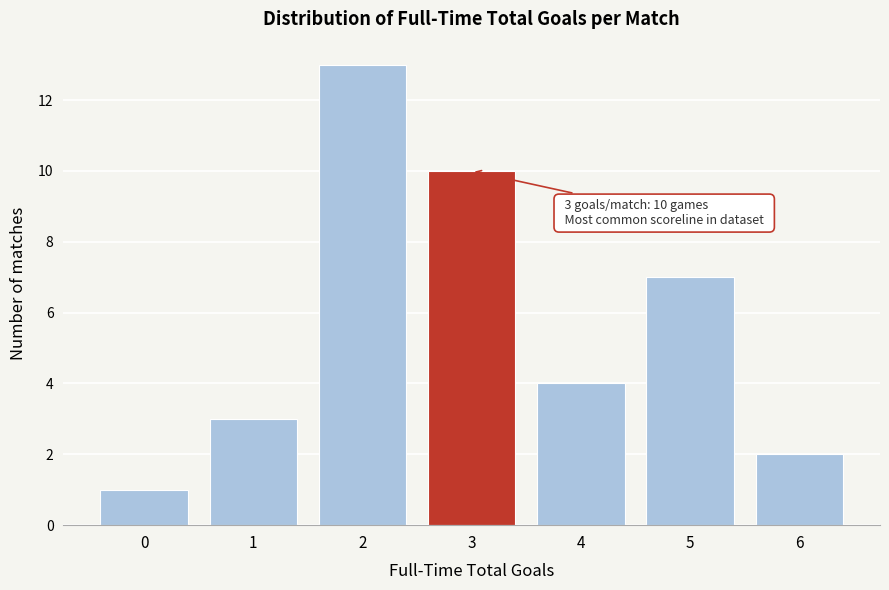

Reading left to right, list all the values displayed in this chart.

1	3	13	10	4	7	2